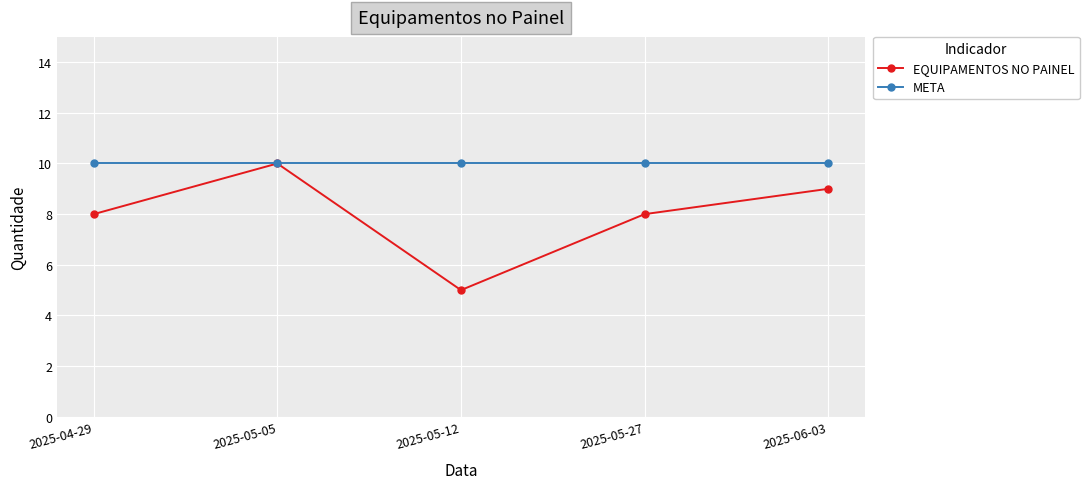

The value of META at 2025-04-29 is 6. True or false?

False